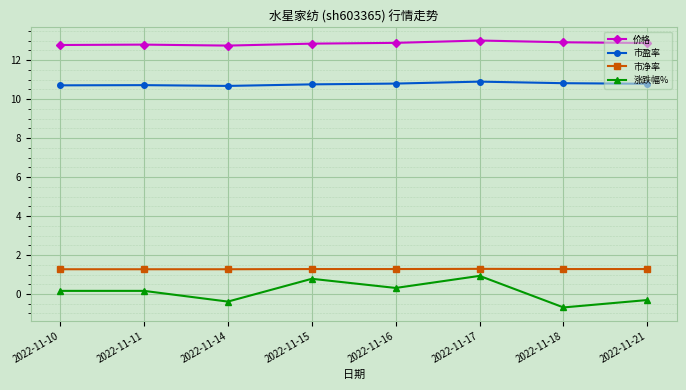

True or false: 市盈率 has a value of 4.1 at 2022-11-21.

False